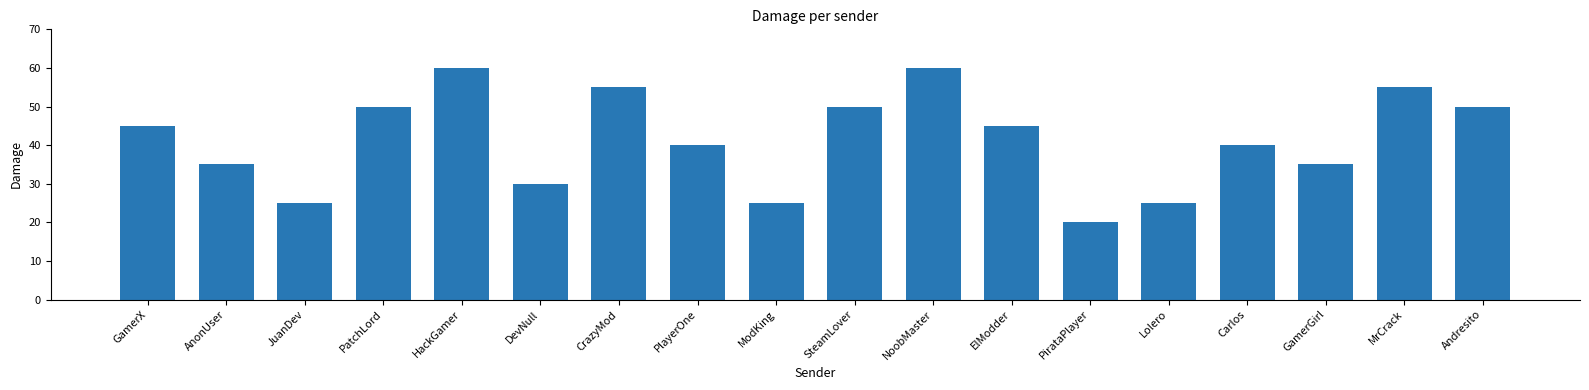

What is the average value?

41